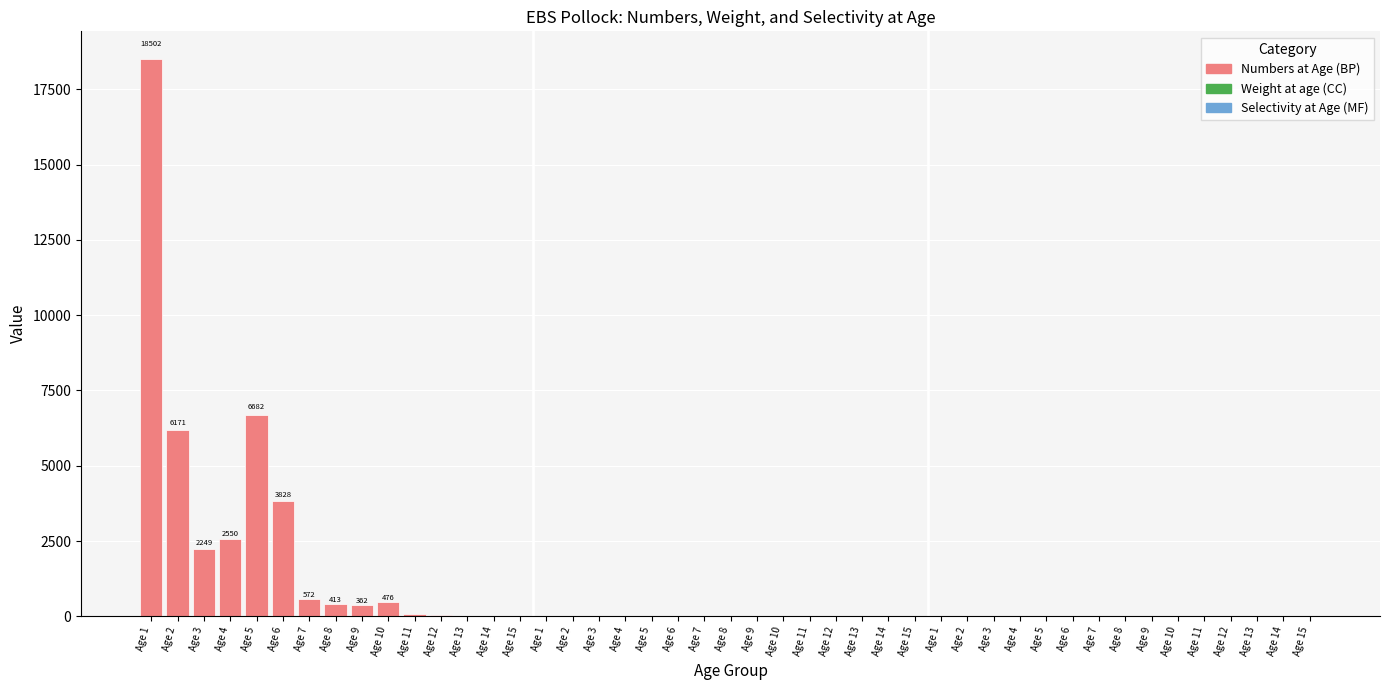

How many data points are above 1?

31